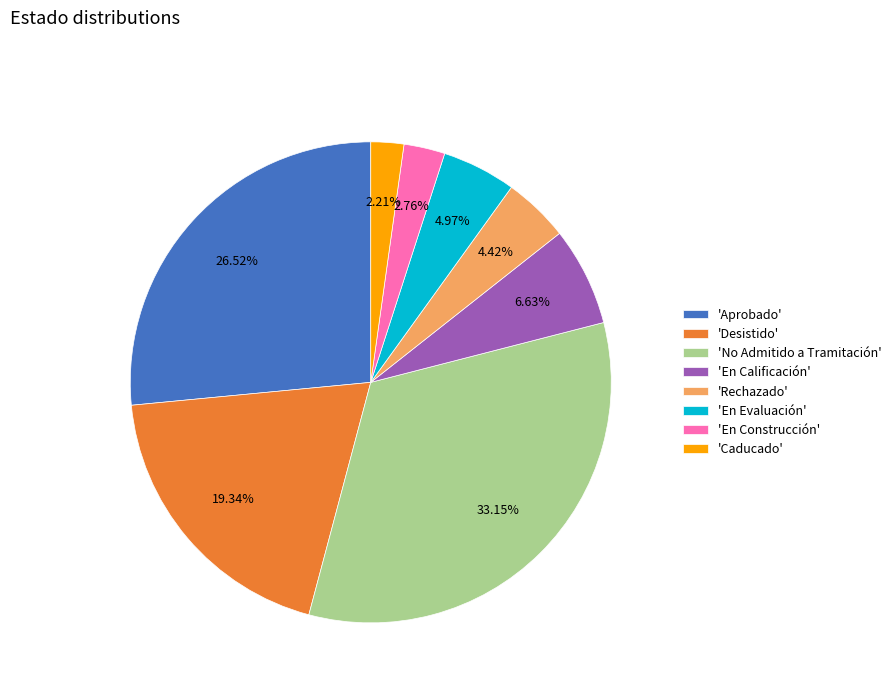

To the nearest percent, what is the average slice percentage?

12%